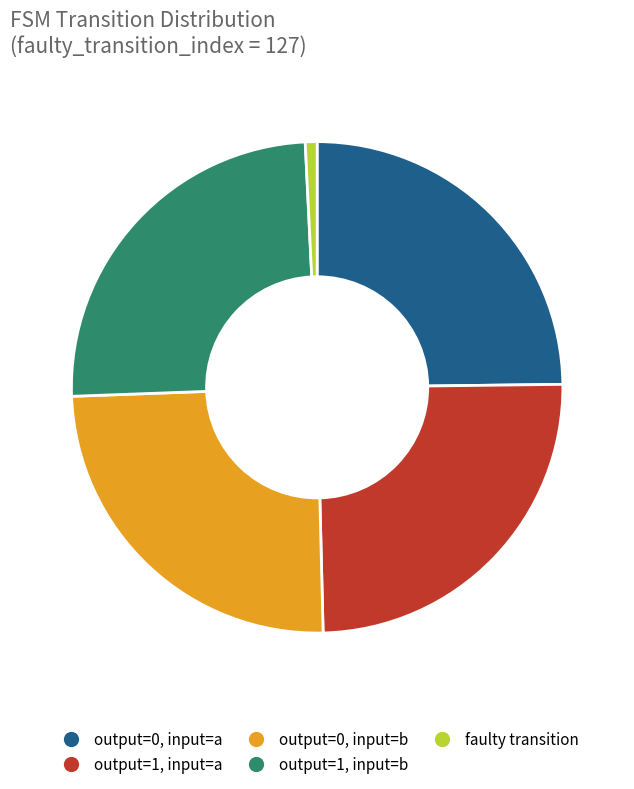

Do output=0, input=b and output=0, input=a together represent more than half of the pie?

No